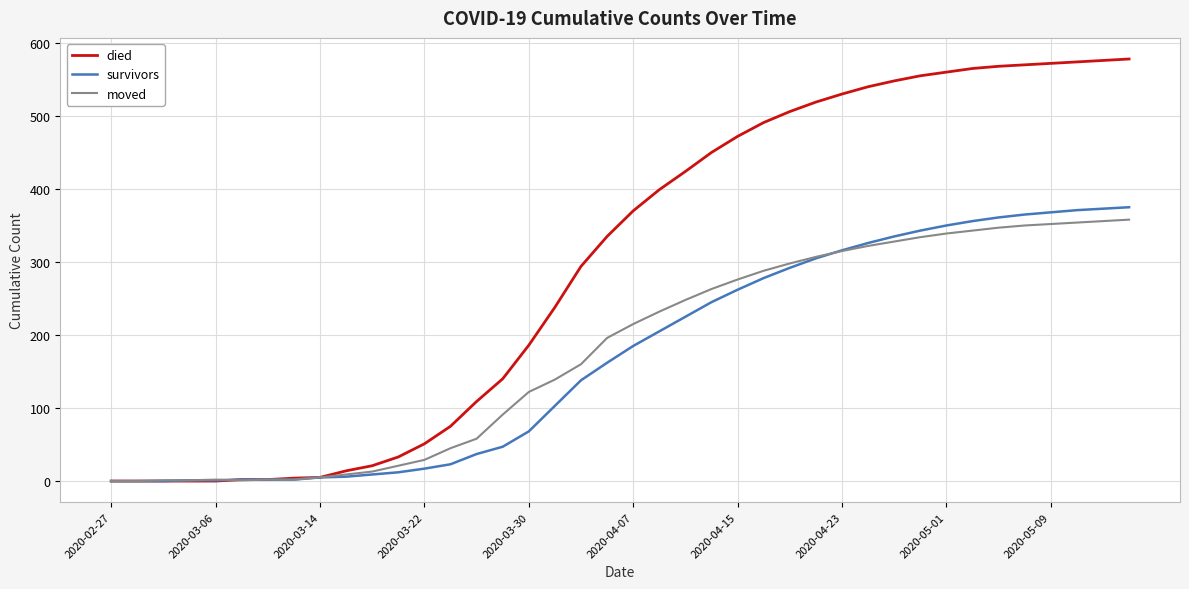

Which series has the largest range (max minus min)?

died